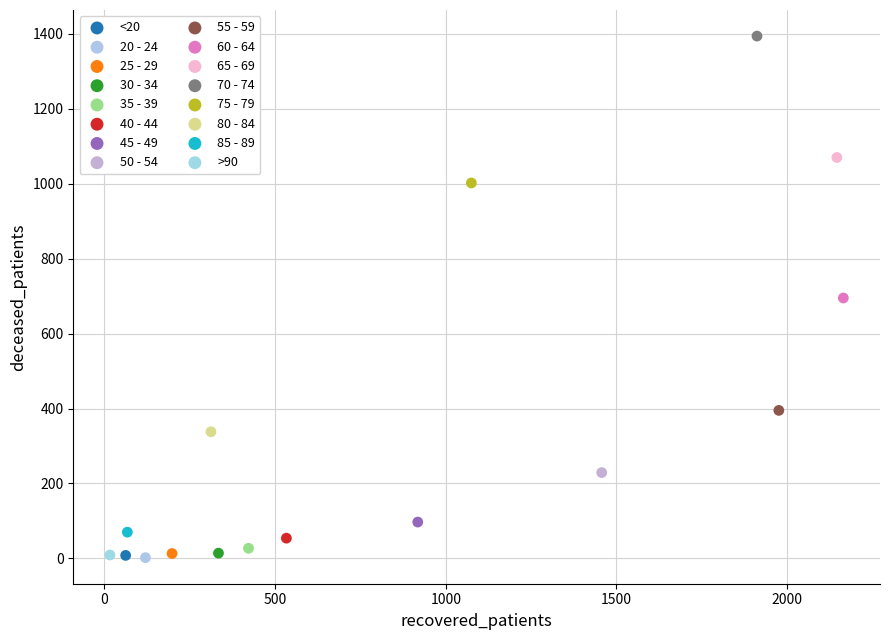

What are all the series names shown in the legend?

<20, 20 - 24, 25 - 29, 30 - 34, 35 - 39, 40 - 44, 45 - 49, 50 - 54, 55 - 59, 60 - 64, 65 - 69, 70 - 74, 75 - 79, 80 - 84, 85 - 89, >90